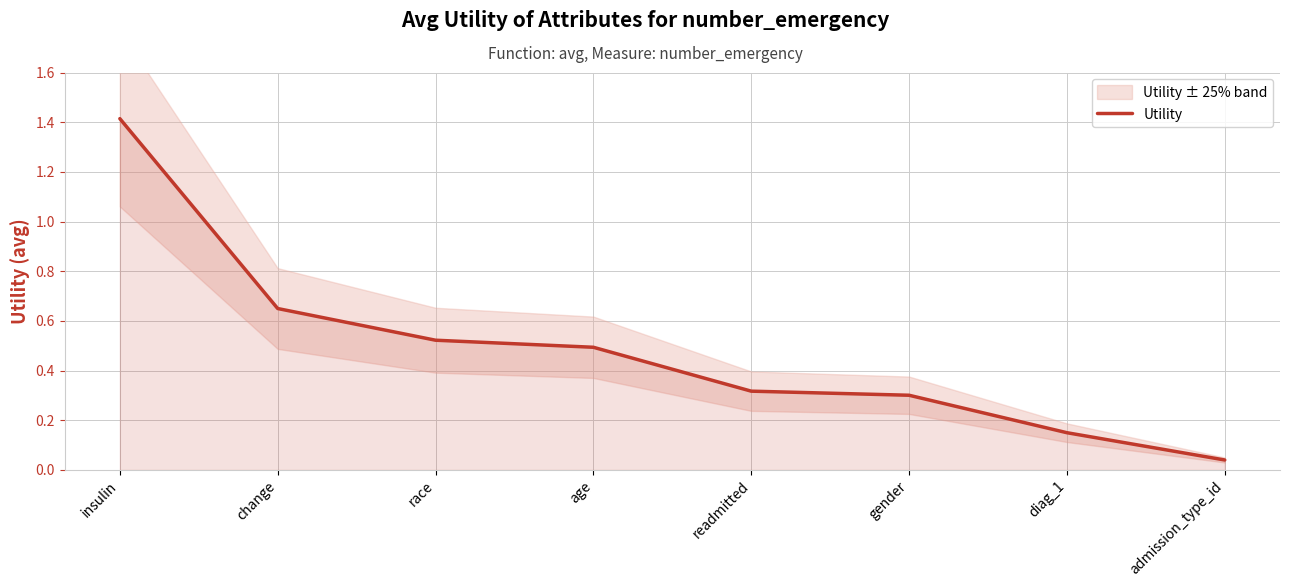

What is the difference between the values at admission_type_id and readmitted?

0.3